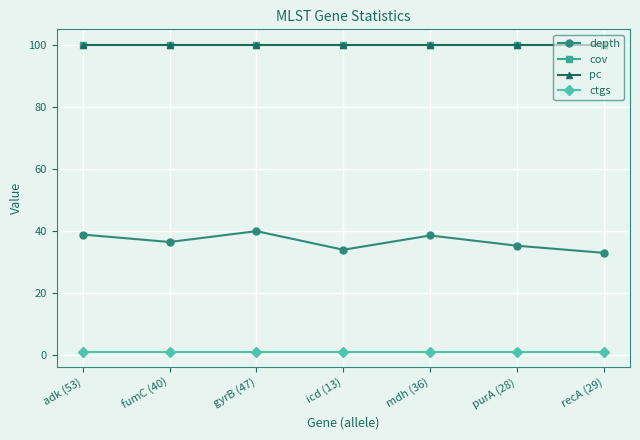

Does the chart have visible grid lines?

Yes